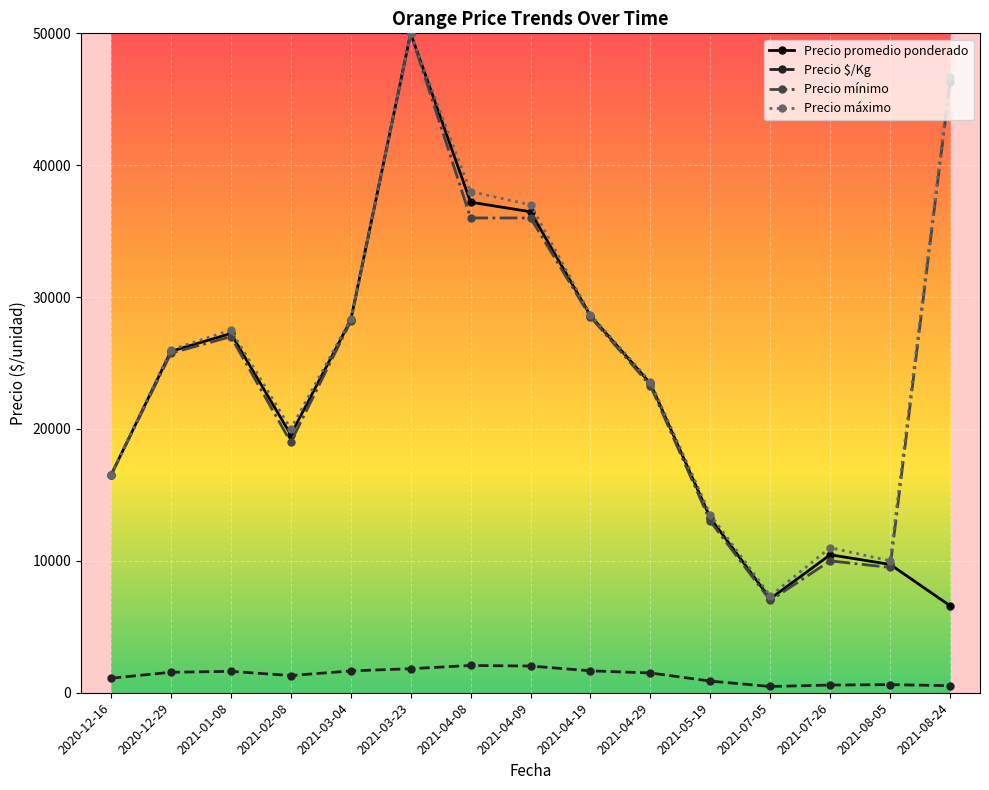

At 2021-04-09, list the series in order from smallest to largest.

Precio $/Kg, Precio mínimo, Precio promedio ponderado, Precio máximo